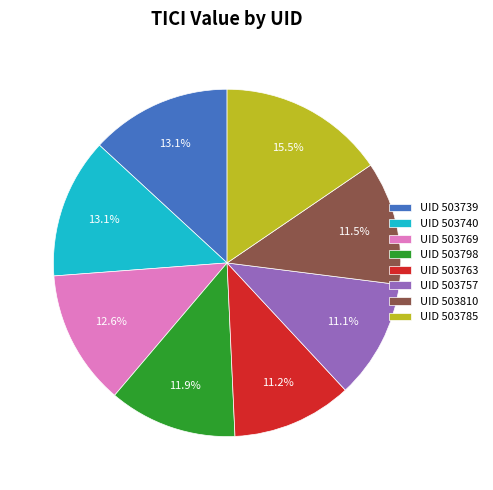

Which category has the biggest portion of the pie?

UID 503785